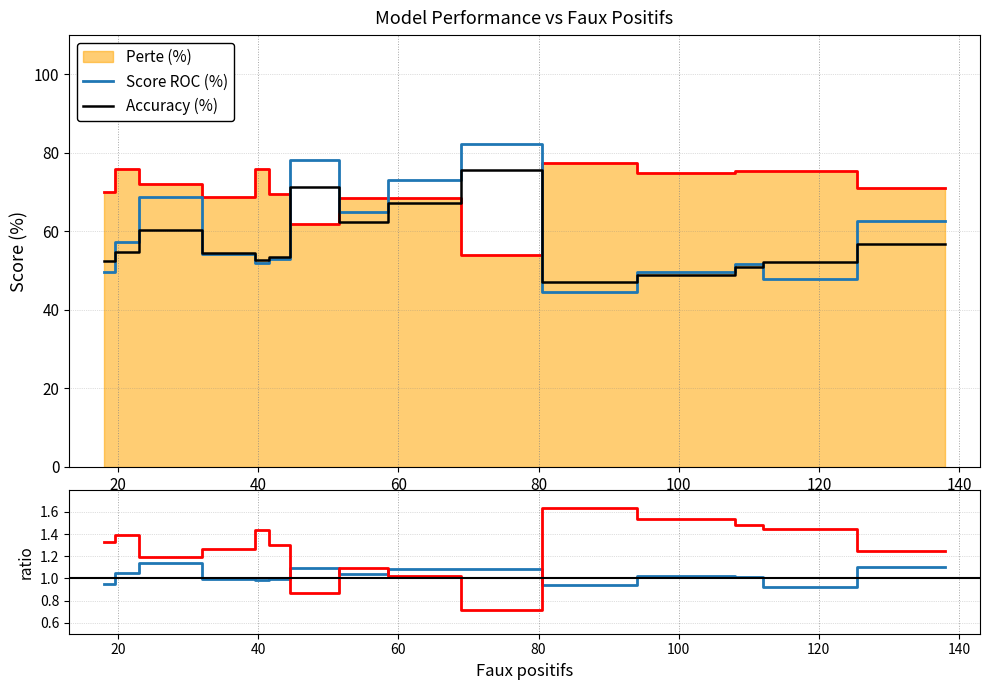

What is the maximum value for Score ROC / Accuracy?

1.1